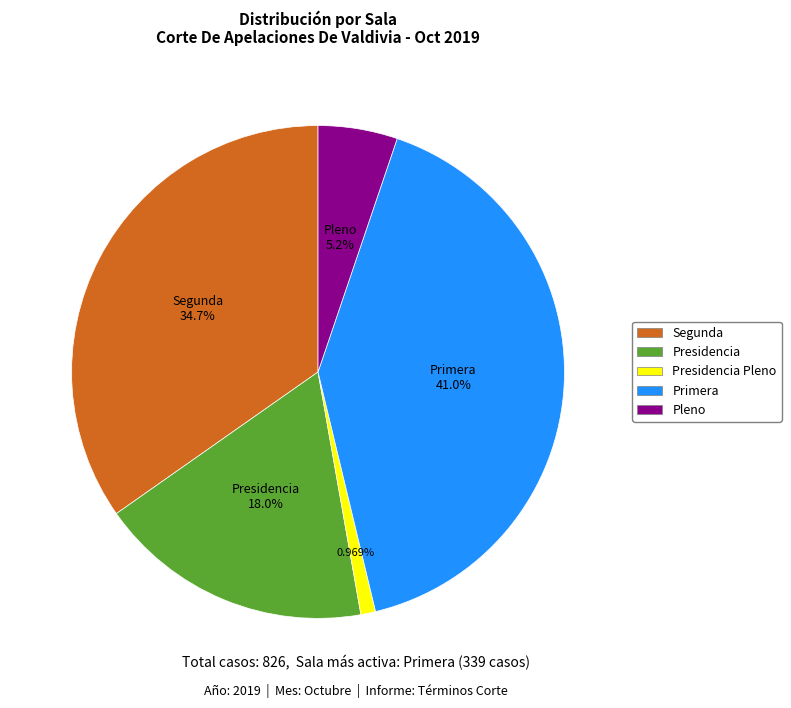

How many segments does this pie chart have?

5